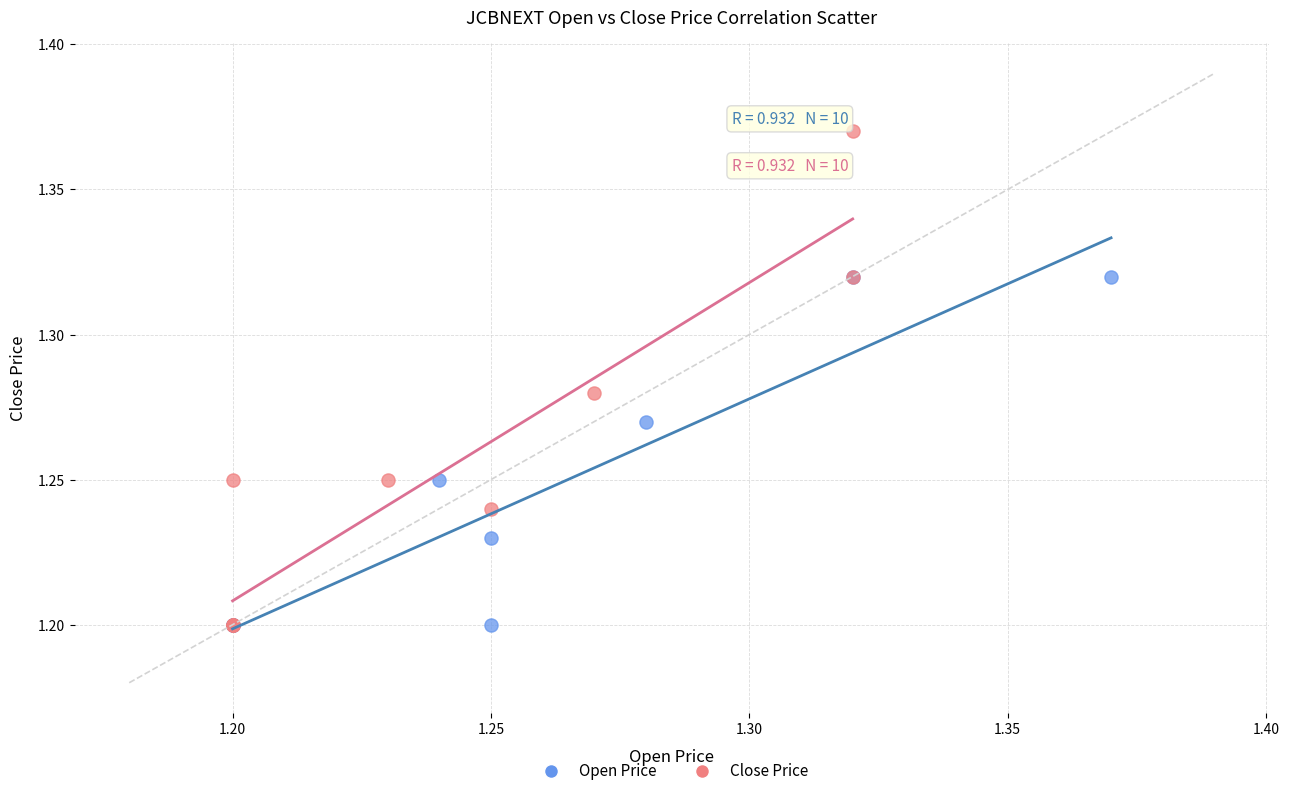

Which series reaches the maximum Y coordinate?

Close Price